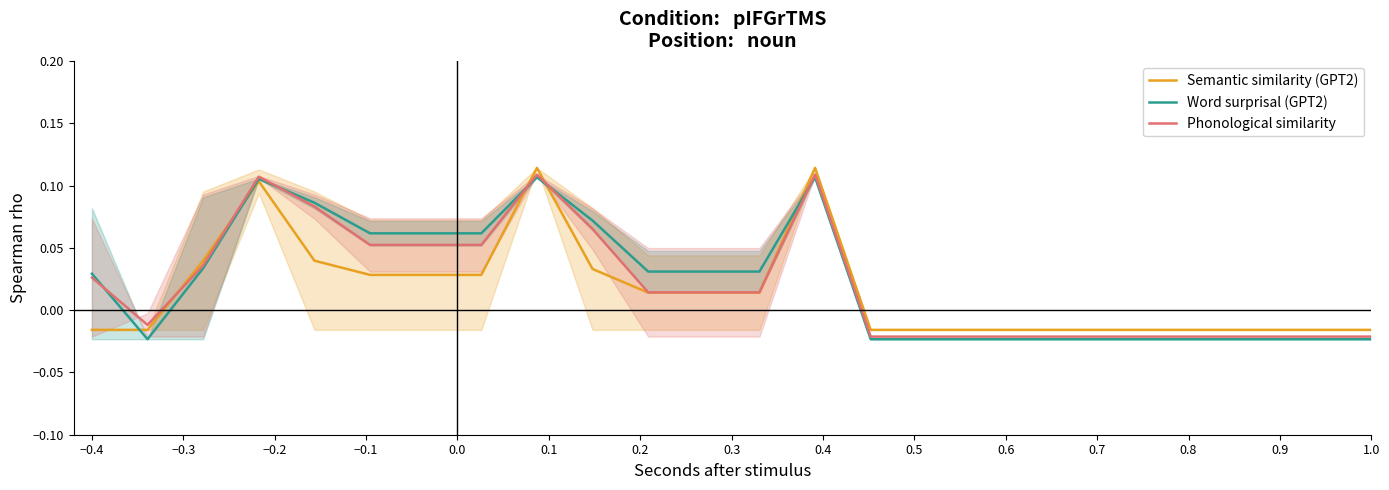

How many lines are shown in the chart?

3